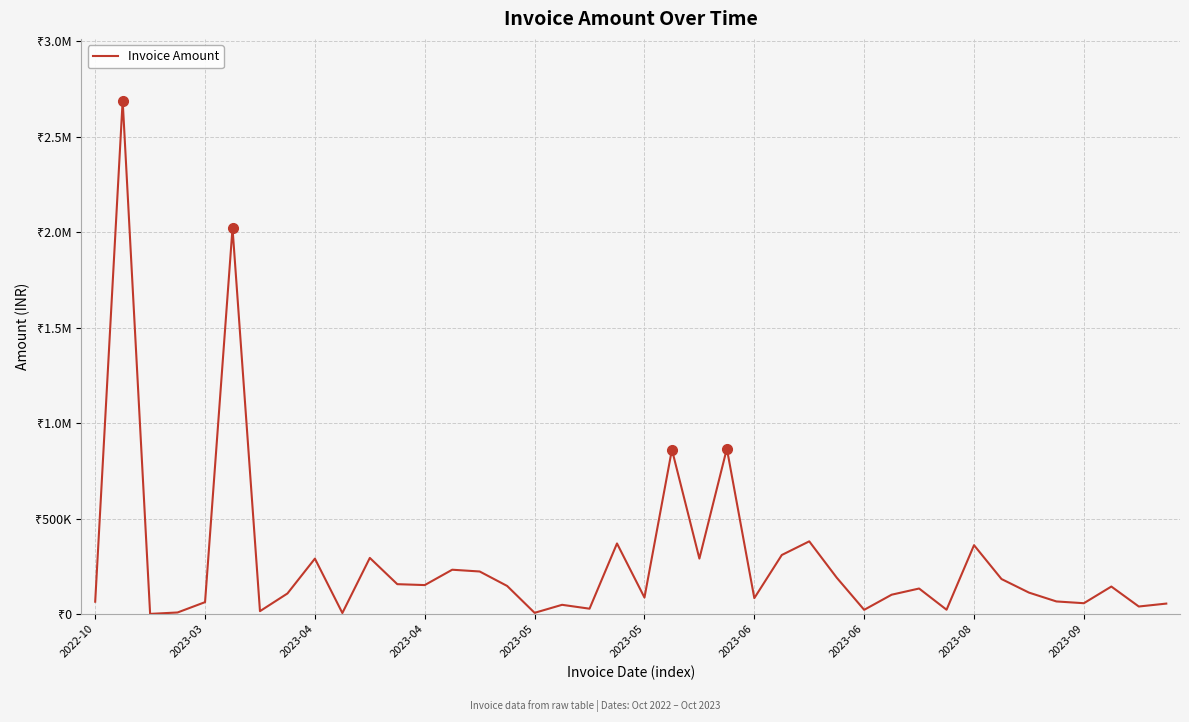

Is this an area chart (filled region under the line)?

No